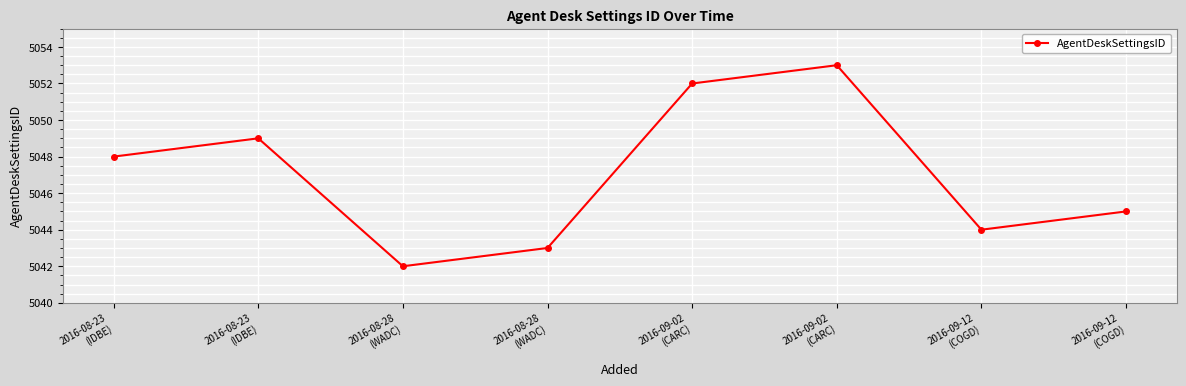

Where is the data nearest to the value 5047?

2016-08-23
(IDBE)